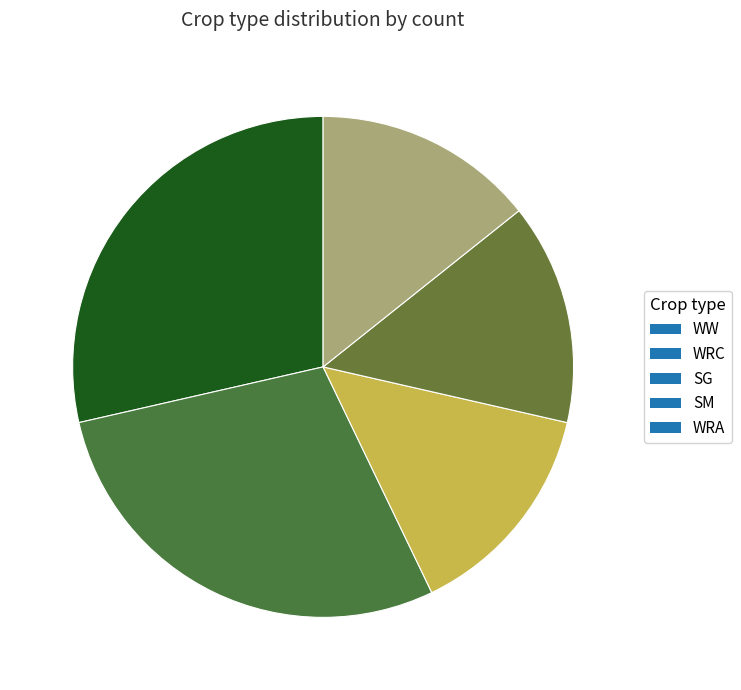

How many slices are in this pie chart?

5